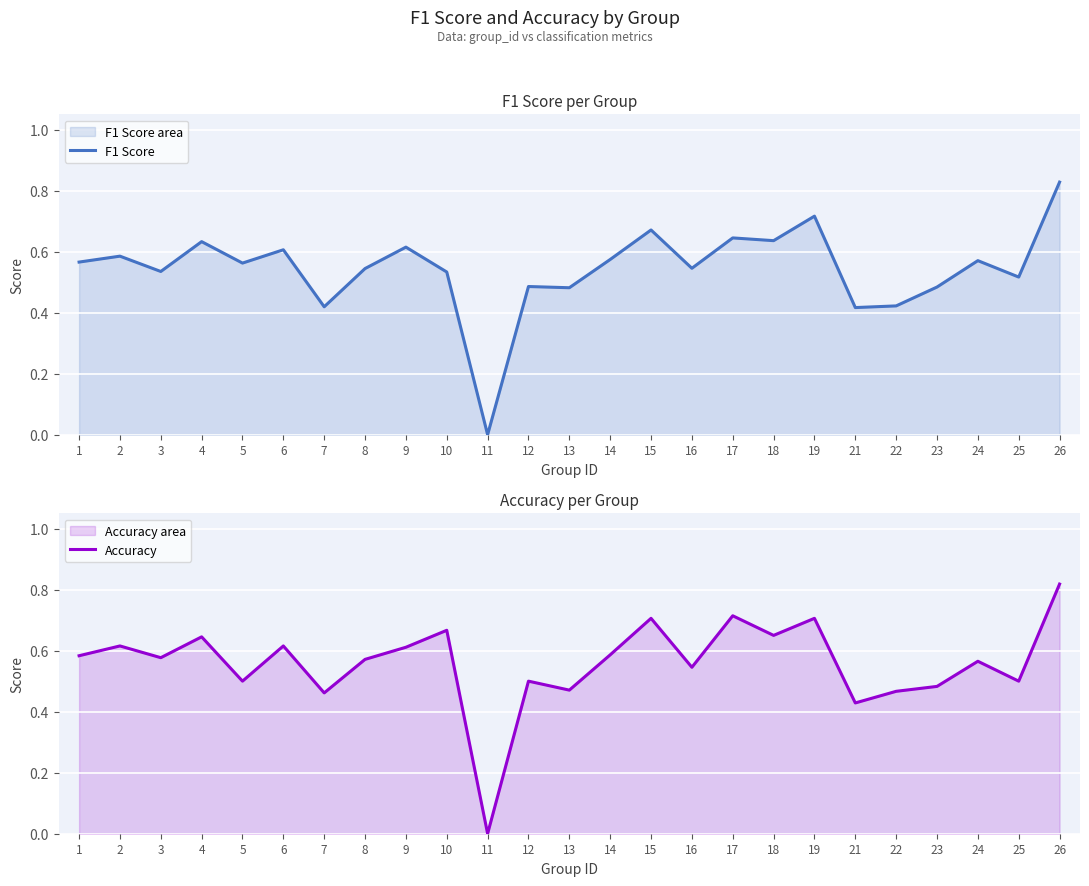

At how many categories does at least one series exceed 0?

24